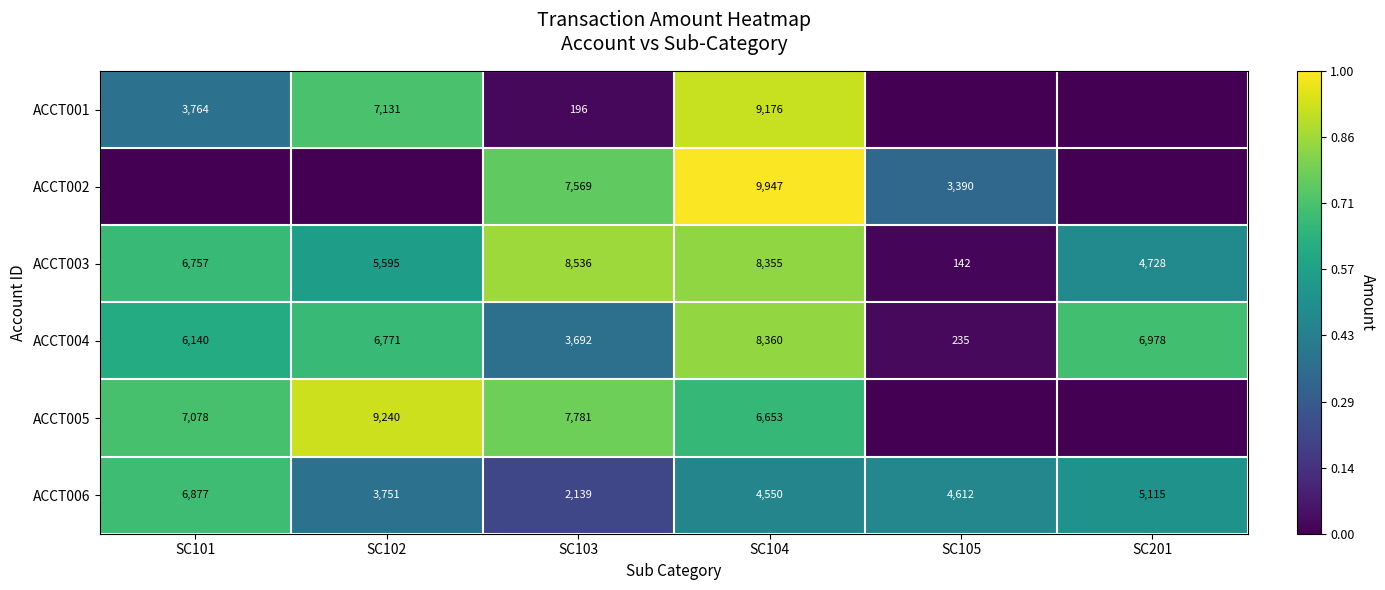

At SC104, list the series in order from smallest to largest.

ACCT006, ACCT005, ACCT003, ACCT004, ACCT001, ACCT002